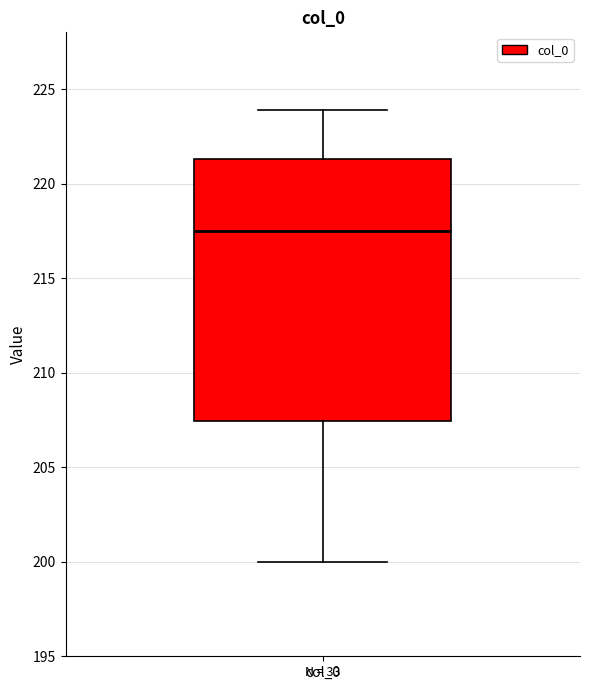

Transcribe this box plot: give where the median line is, the range the box spans, and where the two whiskers end, as read against the y-axis. The values are not printed on the chart, so give them approximately, as read against the axis.

median 217.5, box 207.5 to 221.5, whiskers 200.0 to 224.0